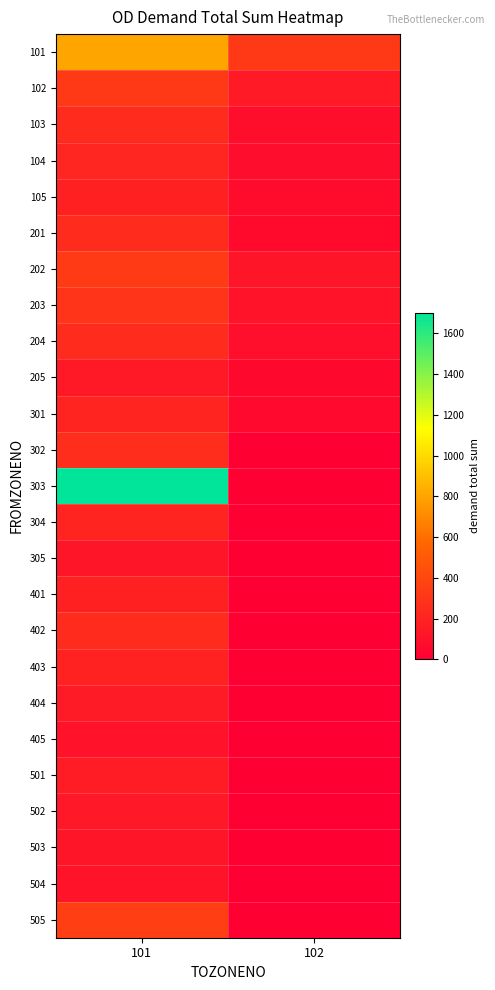

List the series in order of their peak value, highest first.

303, 101, 505, 202, 102, 203, 302, 103, 204, 201, 402, 104, 301, 304, 403, 105, 401, 501, 404, 205, 502, 305, 503, 504, 405